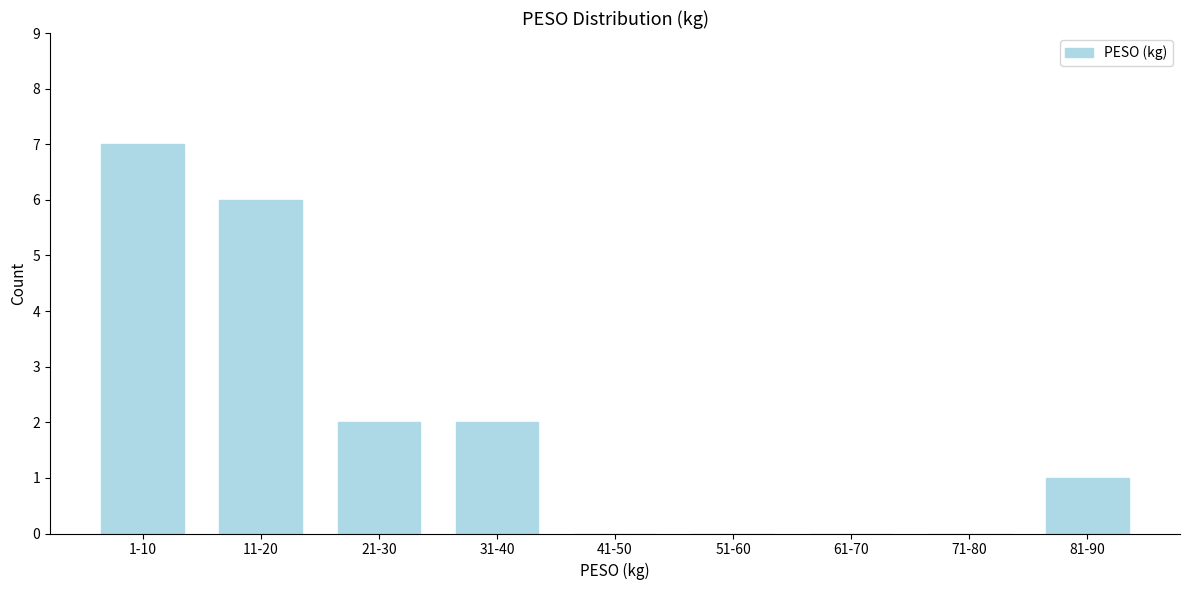

Reading right to left, what are all the values shown in this chart?

81-90=1	71-80=0	61-70=0	51-60=0	41-50=0	31-40=2	21-30=2	11-20=6	1-10=7